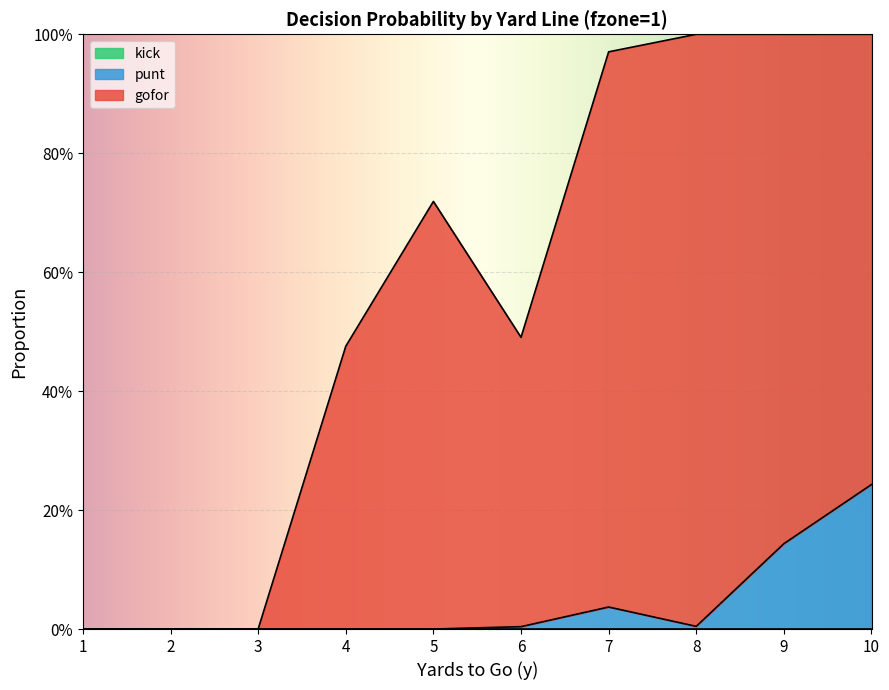

What is the spread (max minus min) of values at 7?

0.9